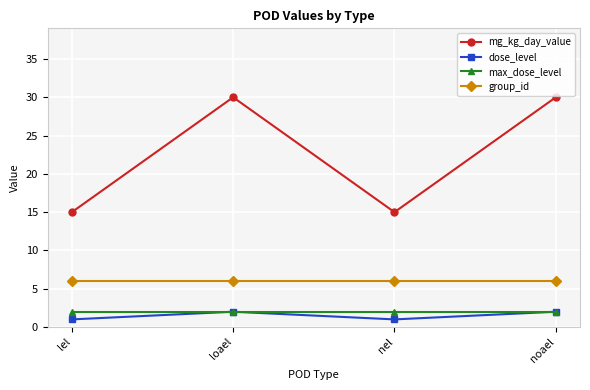

What is the sum of all mg_kg_day_value values?

90